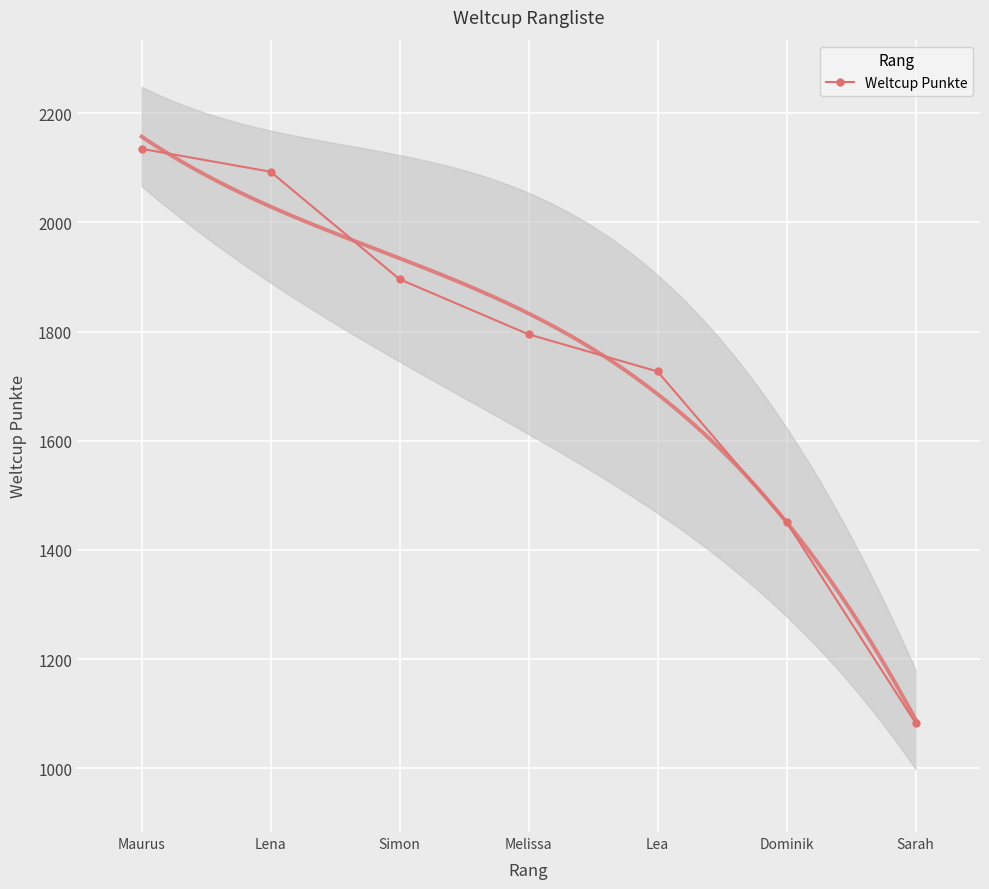

What is the approximate value at Melissa, to the nearest 10?

1800